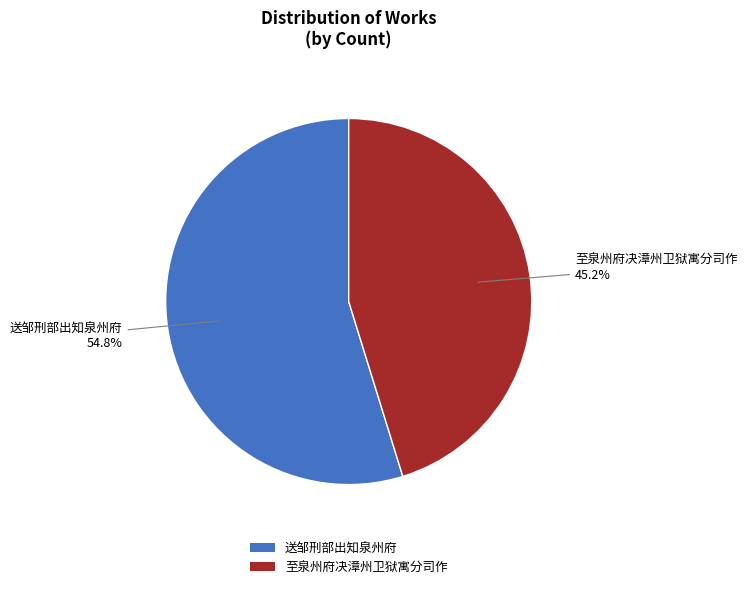

Between 至泉州府决漳州卫狱寓分司作 and 送邹刑部出知泉州府, which is larger?

送邹刑部出知泉州府